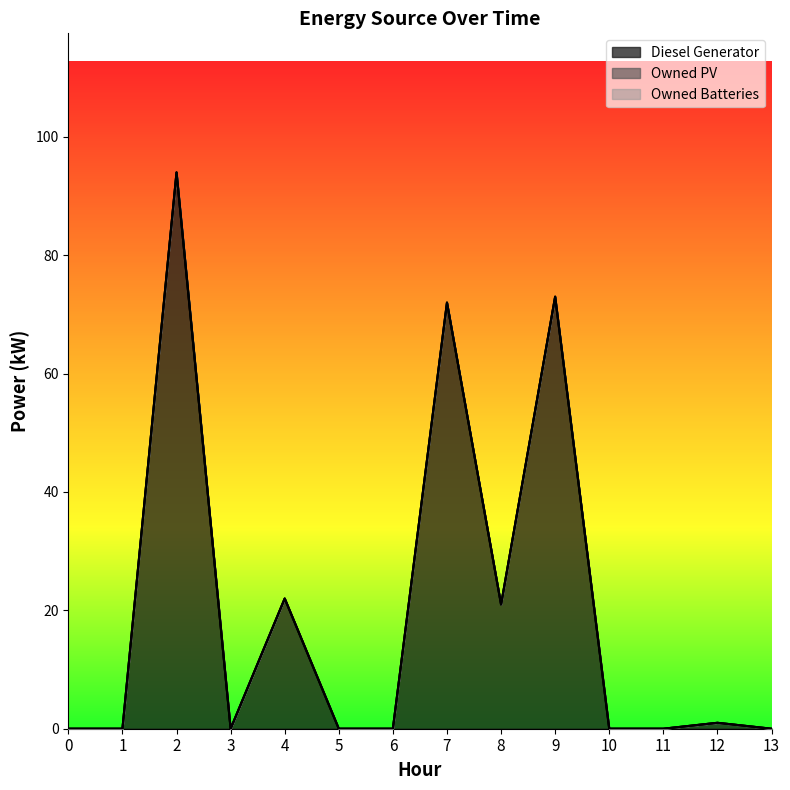

True or false: Diesel Generator and Owned PV cross at least once.

False